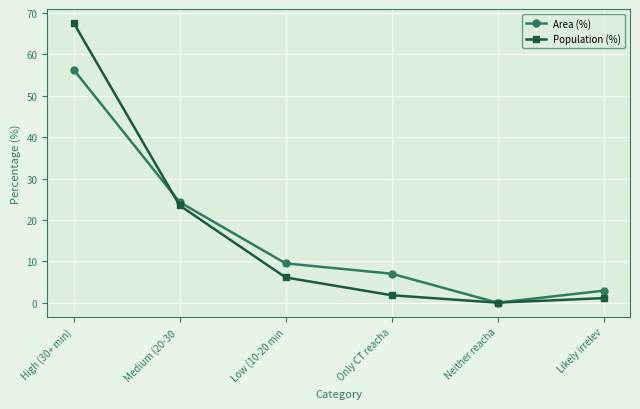

How many values in the Population (%) series exceed 6?

3